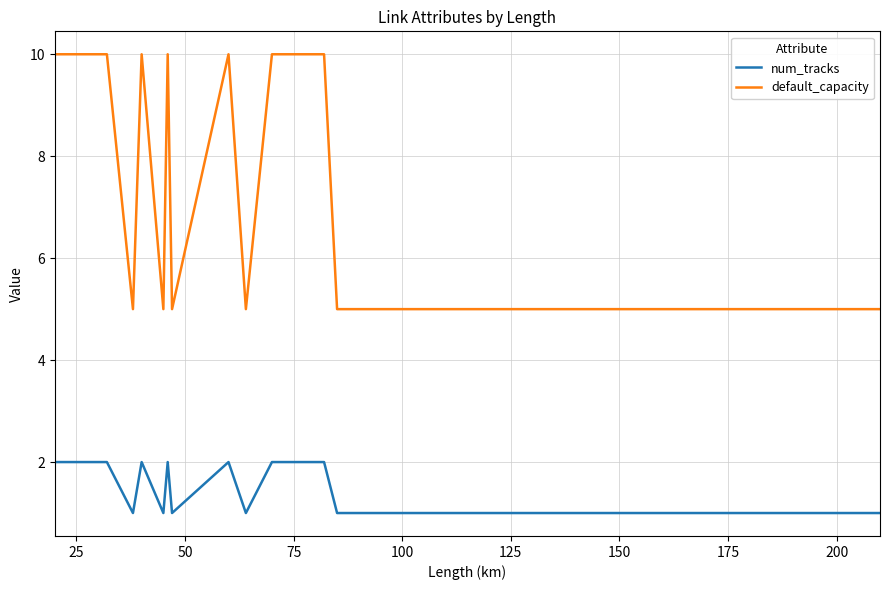

What is the difference between the maximum and second lowest values in the num_tracks series?

1